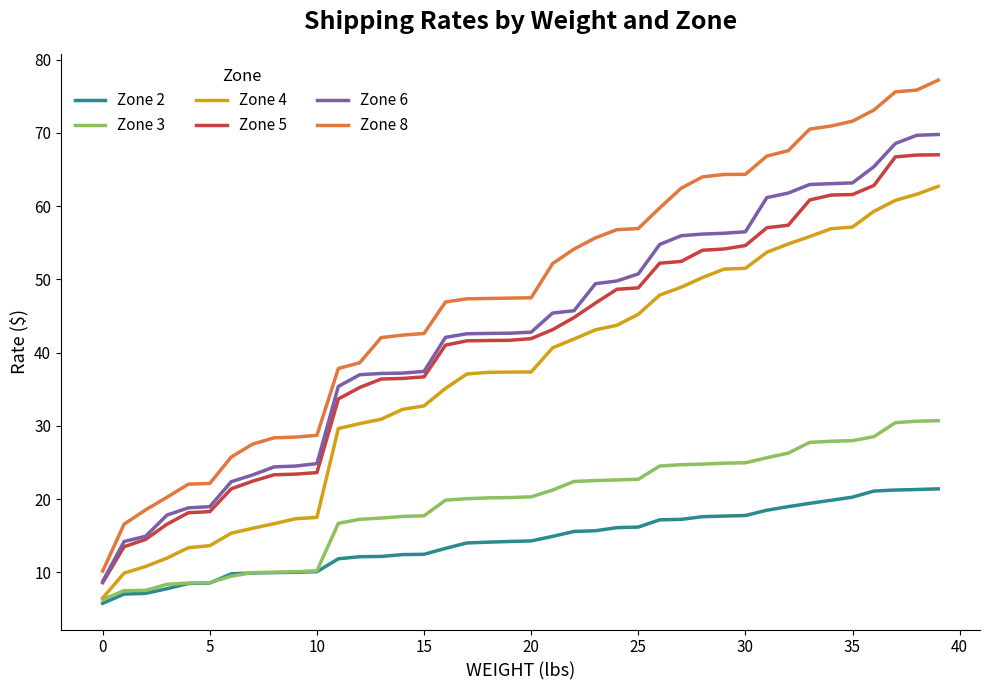

Does the chart have visible grid lines?

No